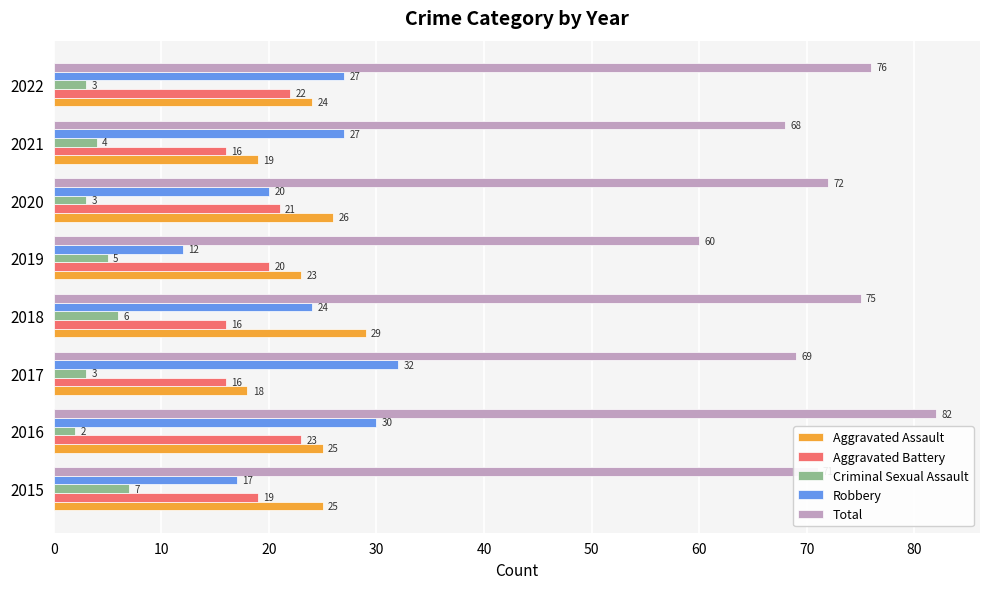

Rank the categories by Total value from highest to lowest.

2016, 2022, 2018, 2020, 2015, 2017, 2021, 2019